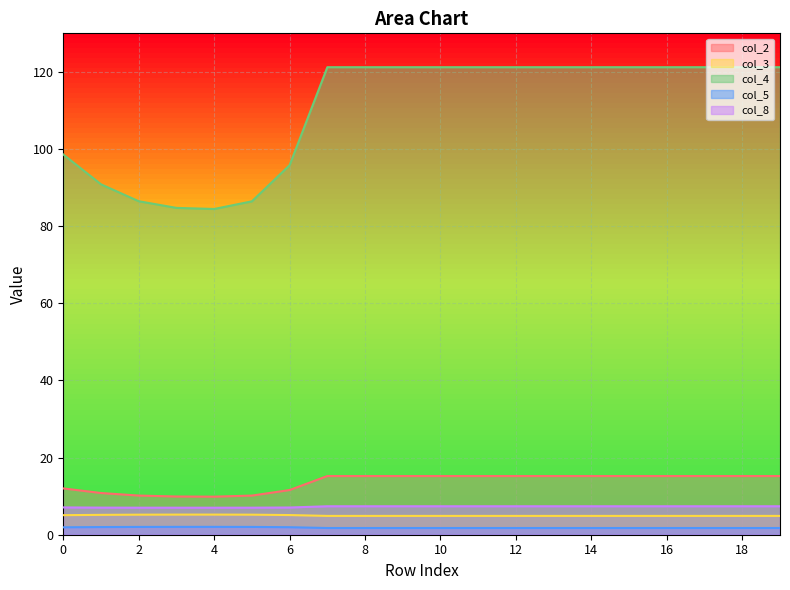

Which series has the widest spread of values?

col_4